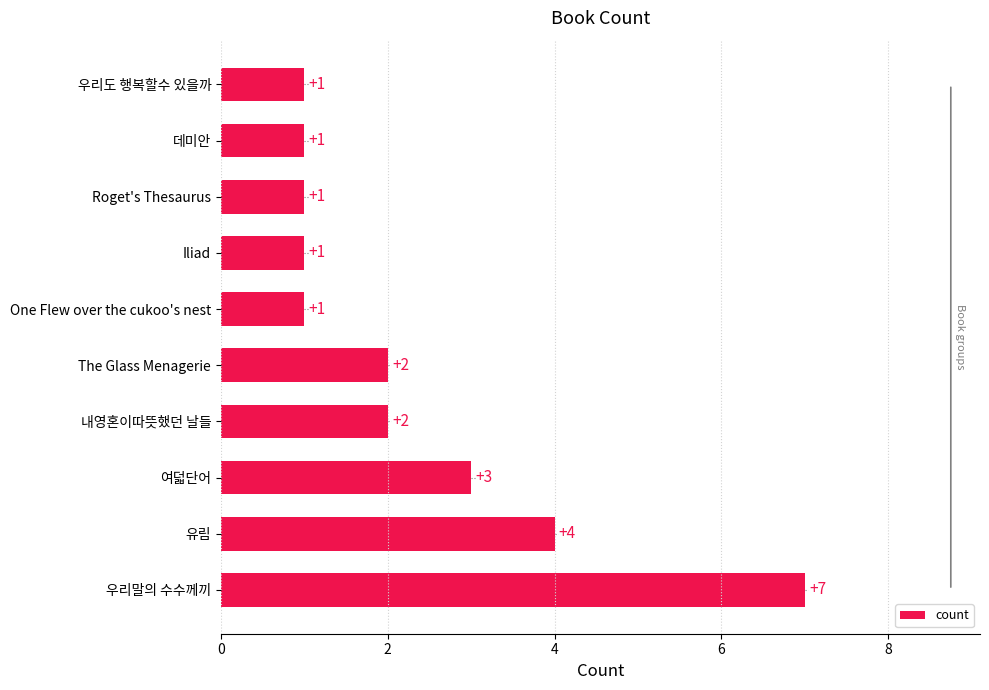

What is the sum of all values?

23